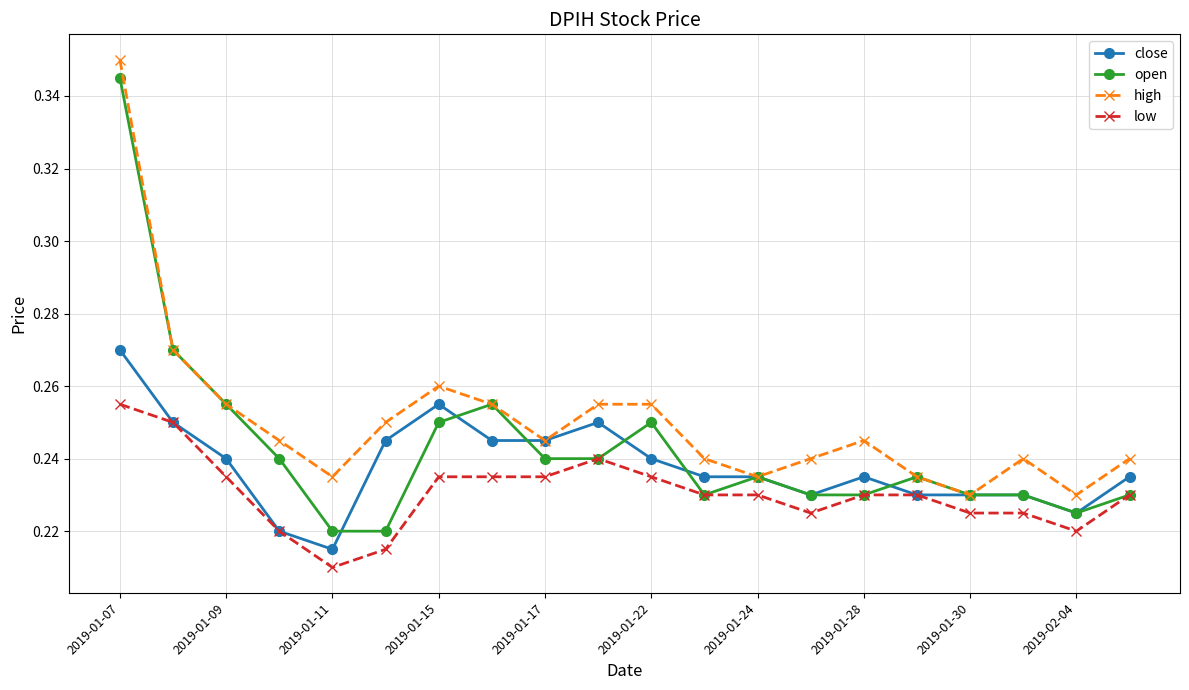

True or false: high and low intersect in this chart.

False